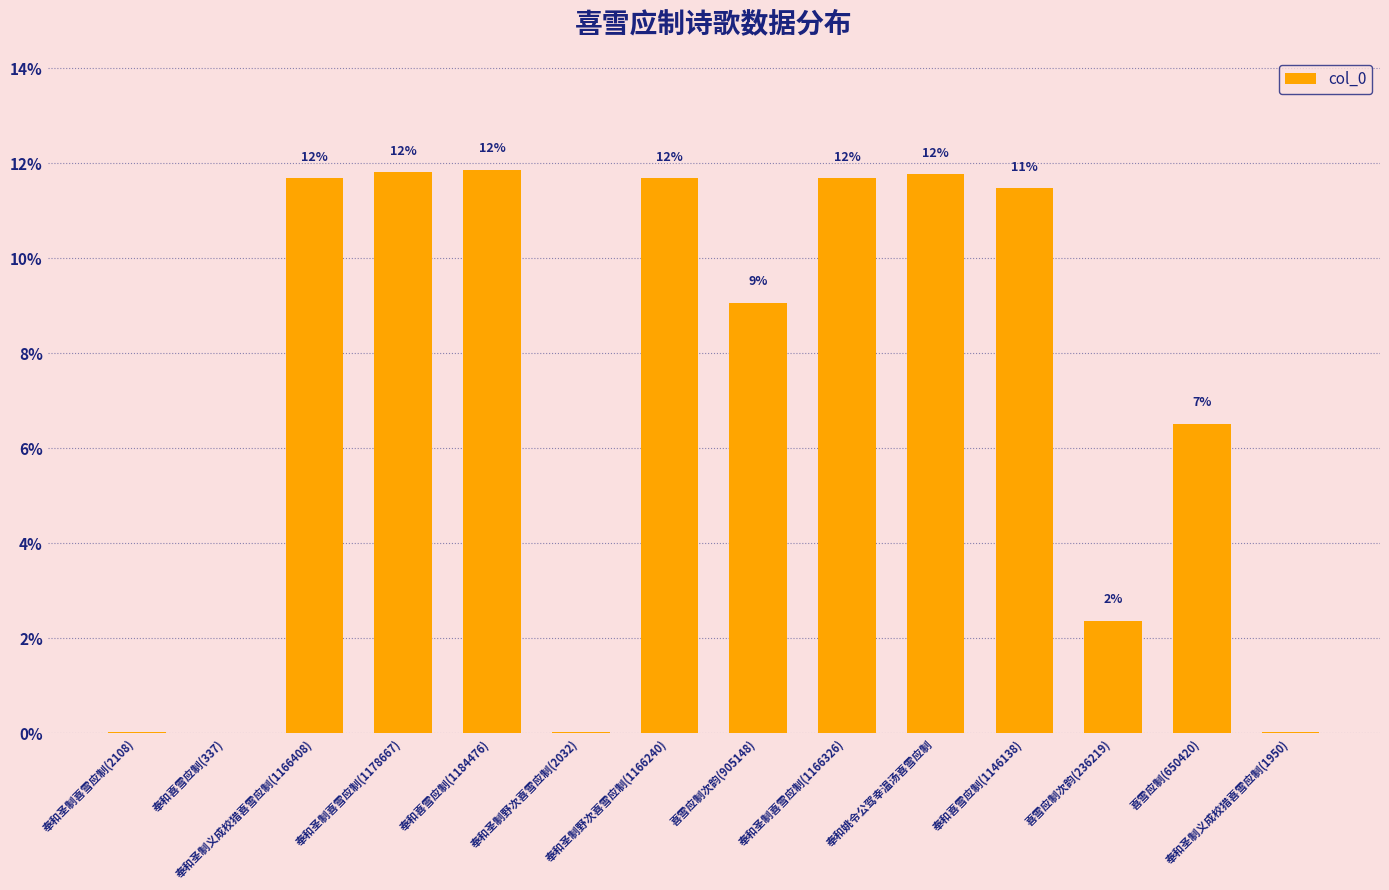

List the labels in order of value, smallest first.

奉和喜雪应制(337), 奉和圣制义成校猎喜雪应制(1950), 奉和圣制野次喜雪应制(2032), 奉和圣制喜雪应制(2108), 喜雪应制次韵(236219), 喜雪应制(650420), 喜雪应制次韵(905148), 奉和喜雪应制(1146138), 奉和圣制野次喜雪应制(1166240), 奉和圣制喜雪应制(1166326), 奉和圣制义成校猎喜雪应制(1166408), 奉和姚令公驾幸温汤喜雪应制, 奉和圣制喜雪应制(1178667), 奉和喜雪应制(1184476)